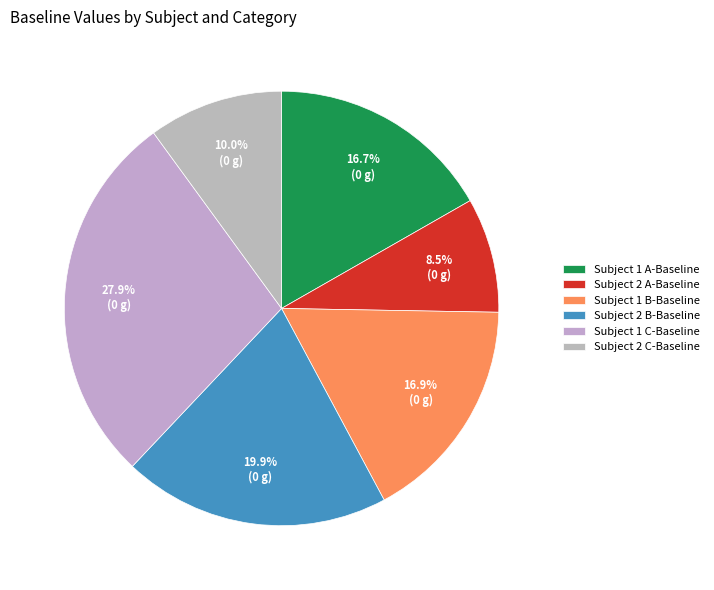

Which has a higher value, Subject 2 B-Baseline or Subject 2 C-Baseline?

Subject 2 B-Baseline